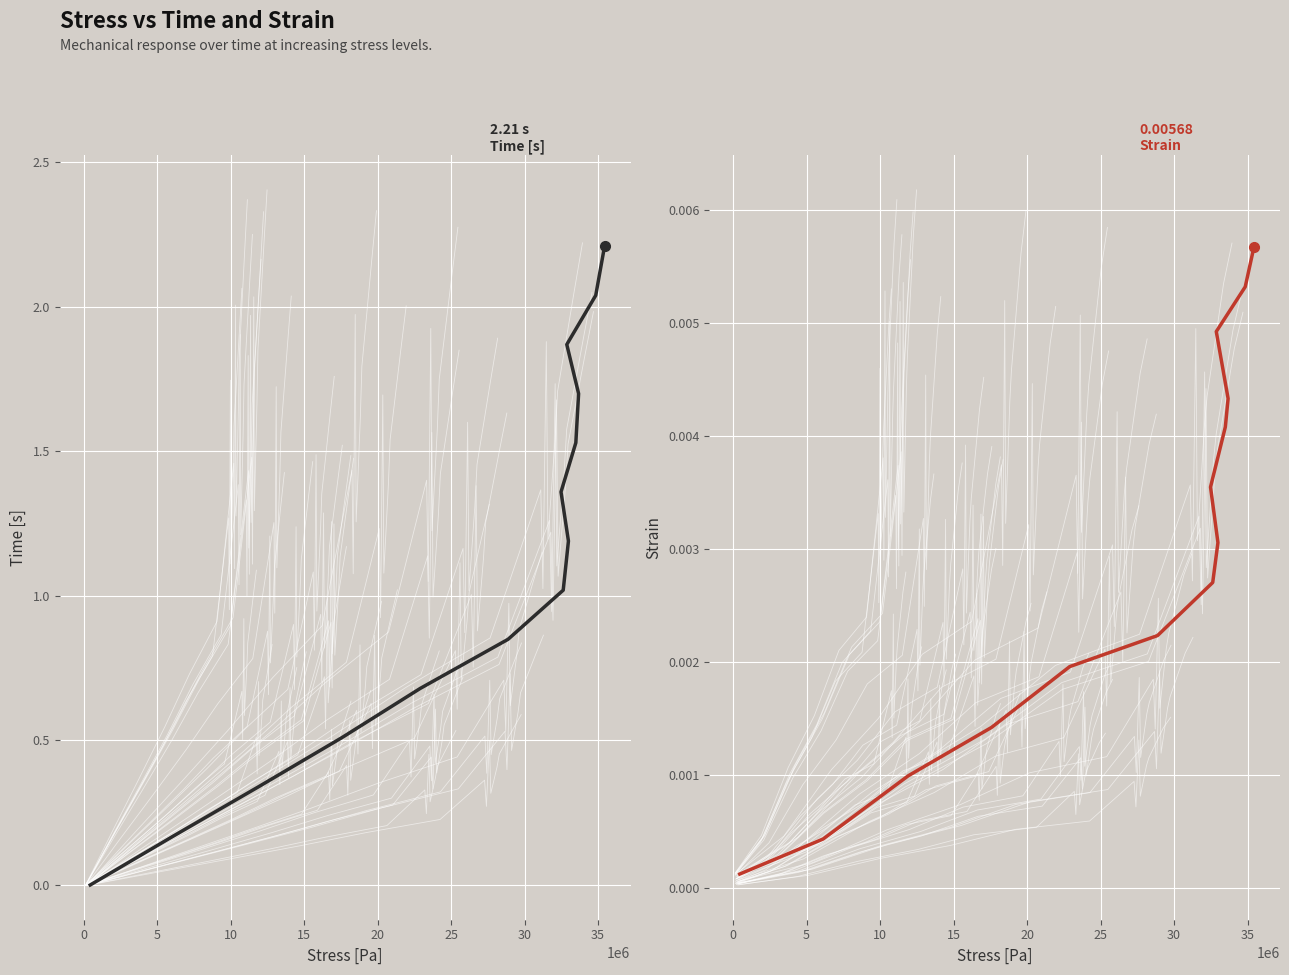

The Strain series shows 0.0 at 10. True or false?

True